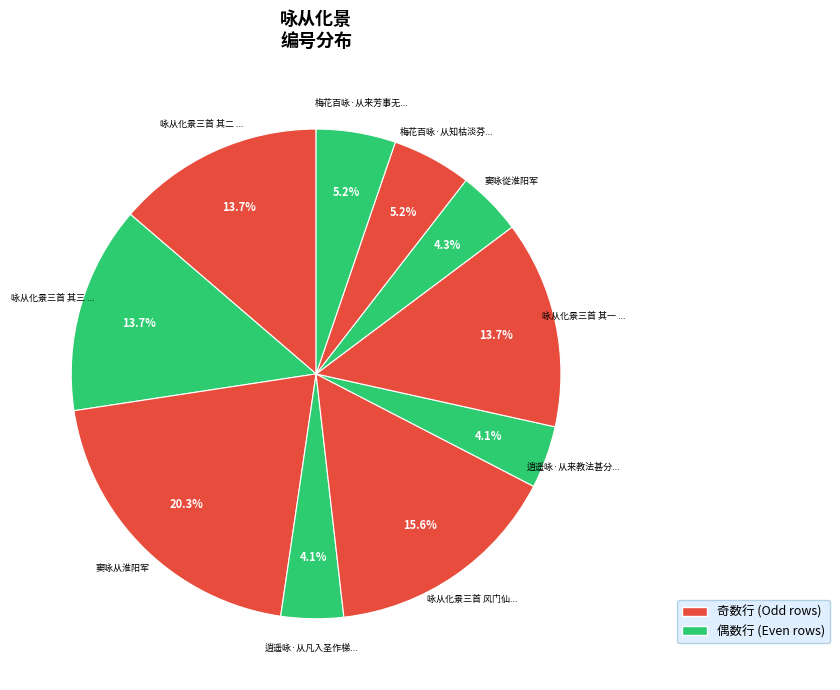

Which slice is the largest?

窦咏从淮阳军